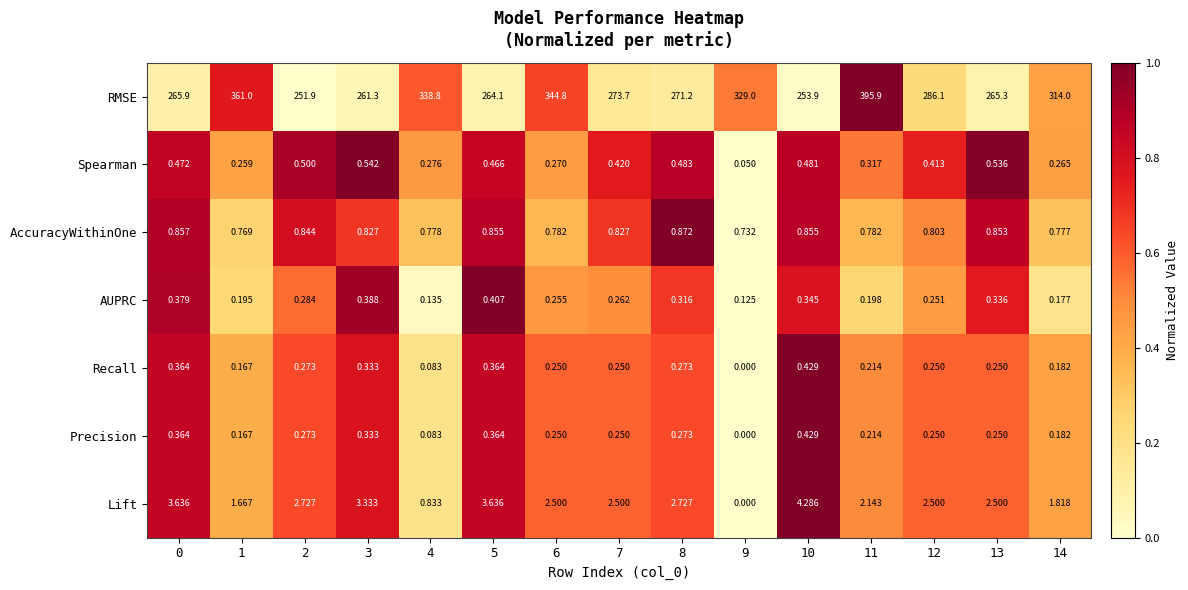

Is the value of Precision at 5 greater than the value of AccuracyWithinOne at 1?

No